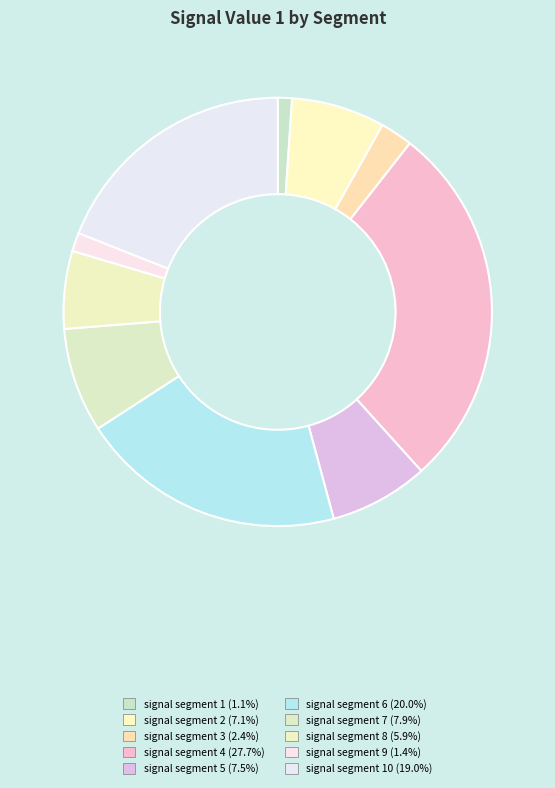

Which category has the biggest portion of the pie?

signal segment 4